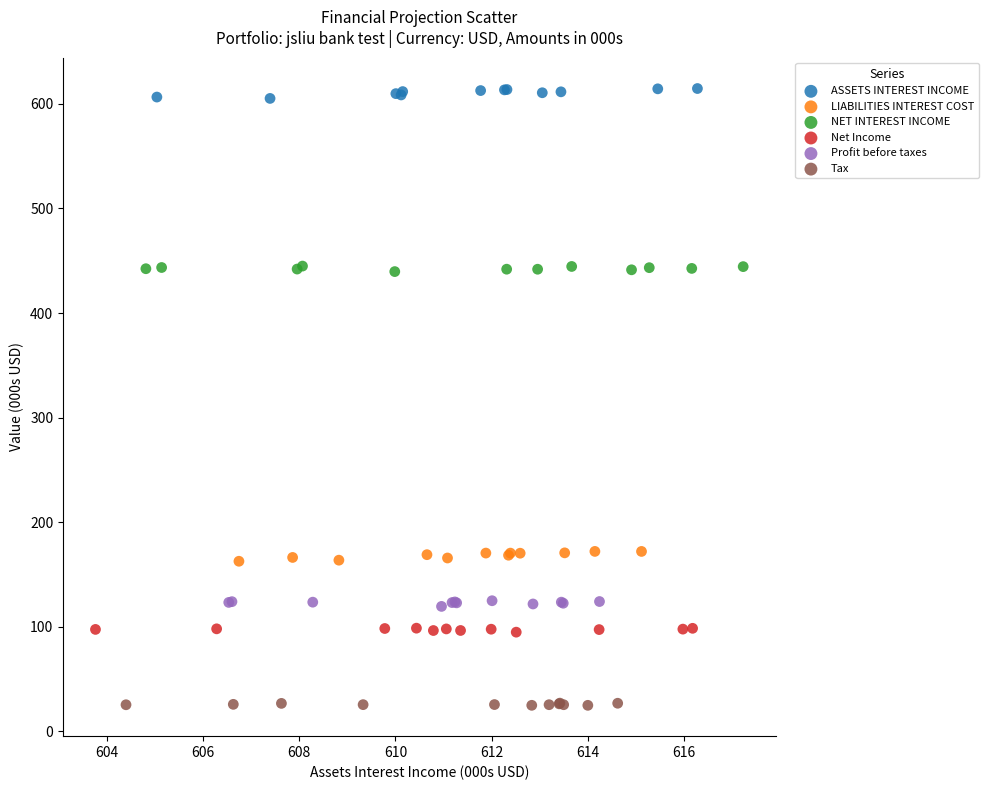

Which series contains the highest Y value?

ASSETS INTEREST INCOME